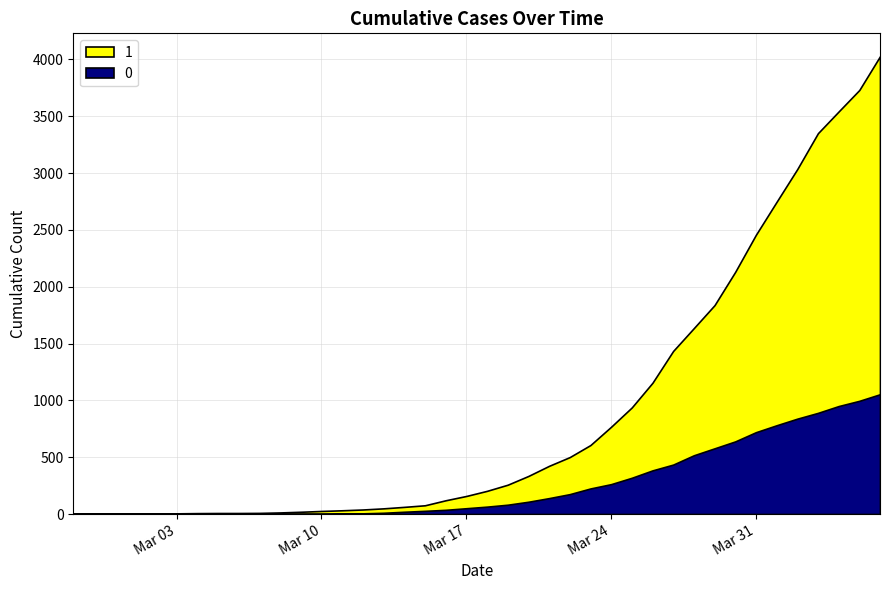

True or false: 0 and 1 cross at least once.

False